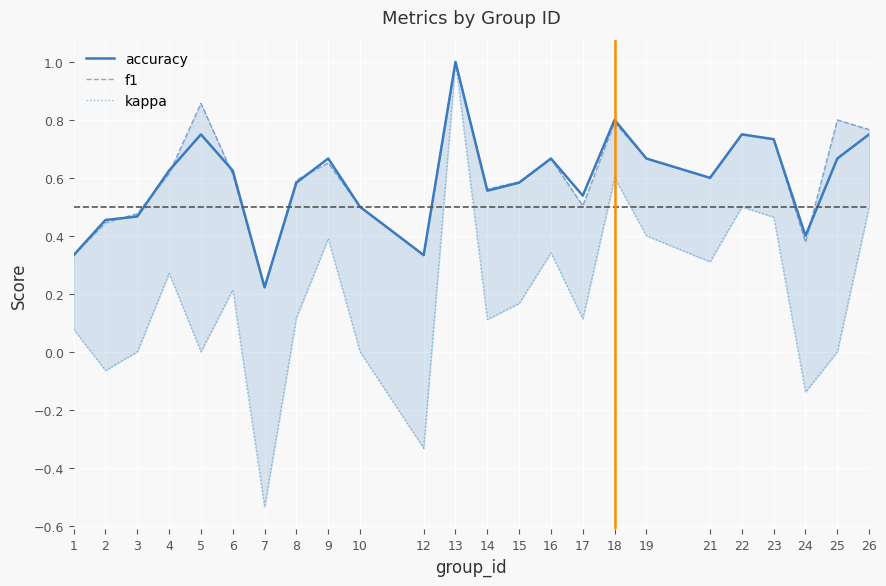

What is the value of the accuracy point at the 16th from the left?

0.5